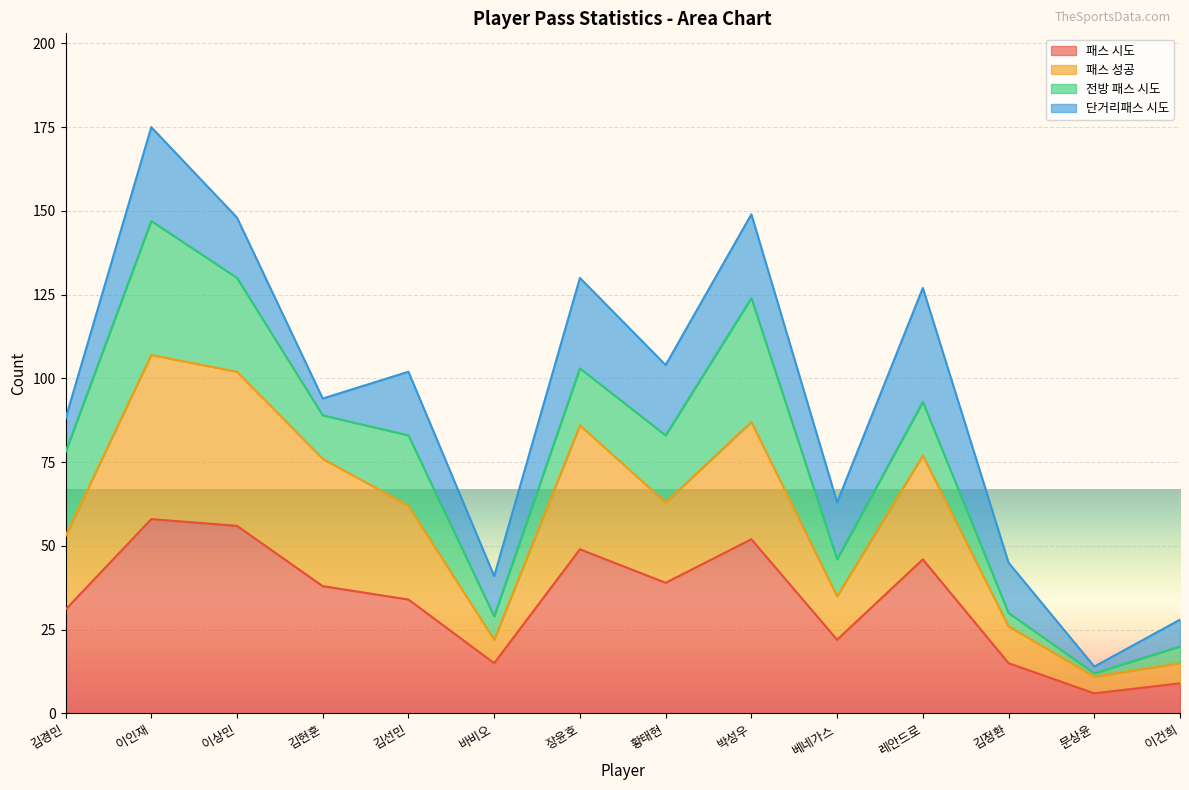

True or false: 패스 시도 has a value of 56 at 이상민.

True